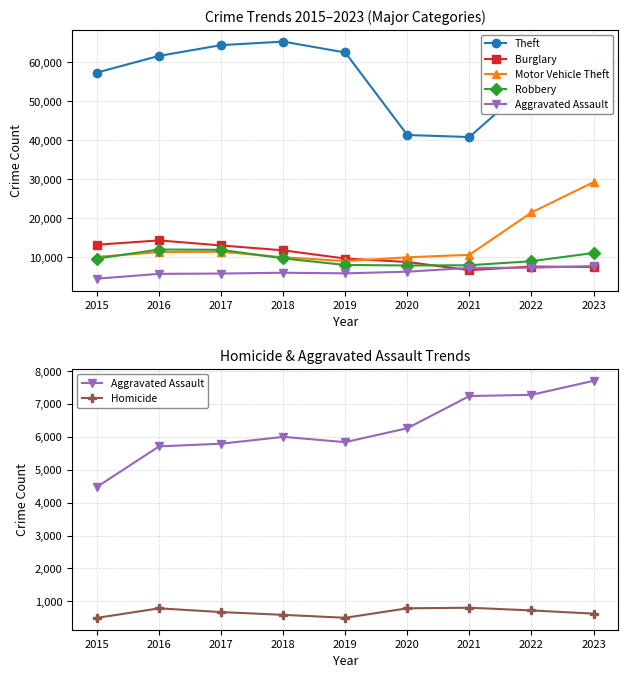

The value of Theft at 2019 is 62494. True or false?

True